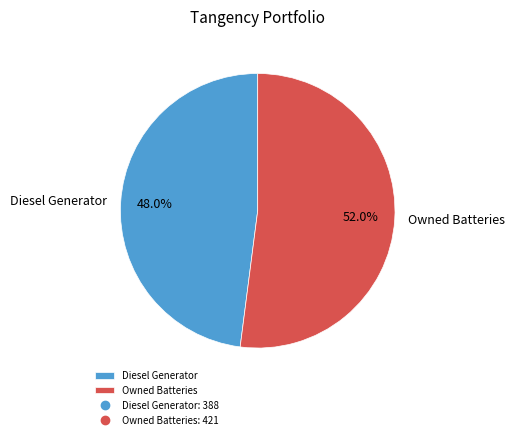

True or false: Diesel Generator accounts for 48% of the total.

True